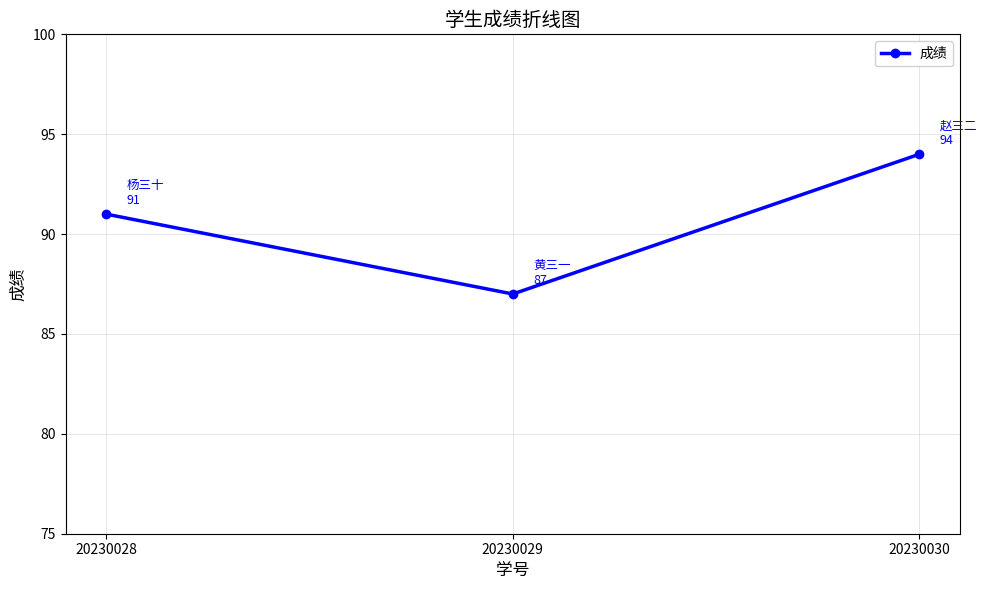

True or false: the data shows 132 at 20230030.

False